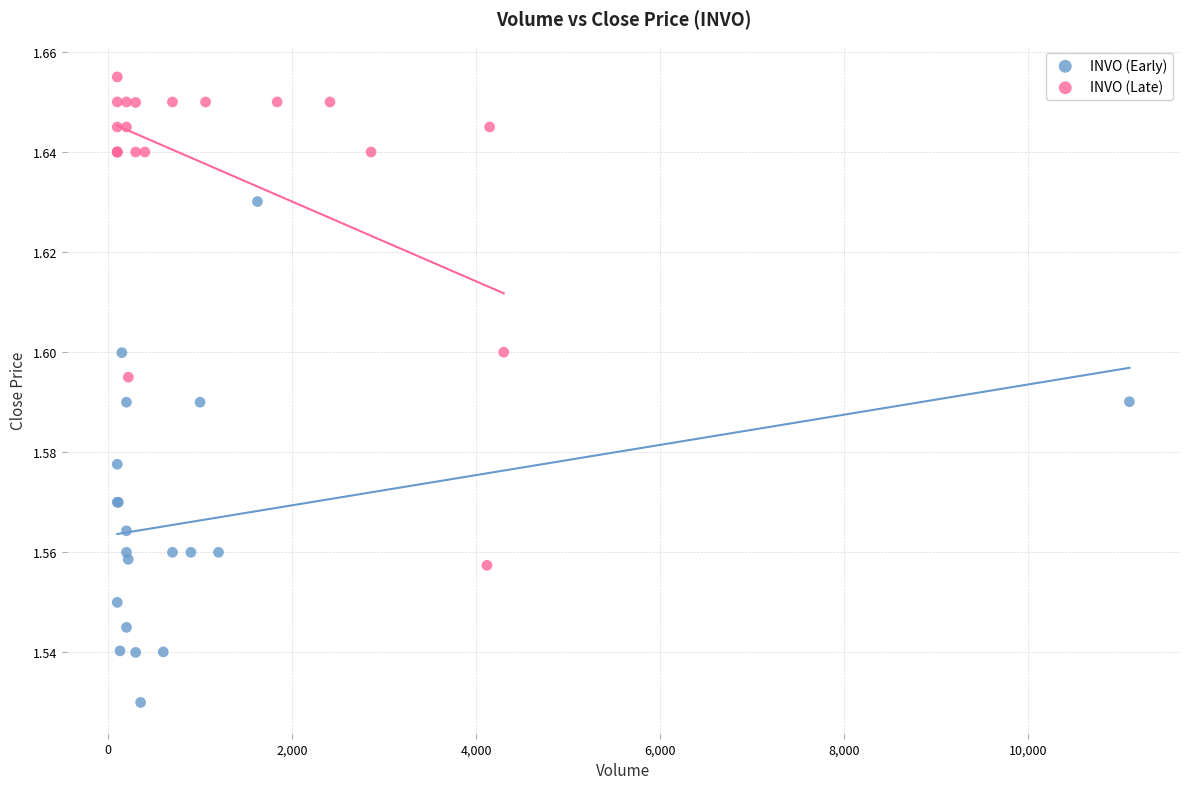

Which series contains the lowest Y value?

INVO (Early)